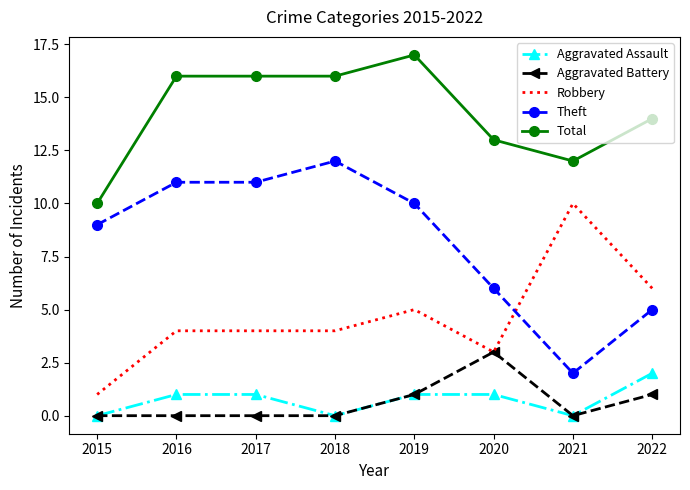

Is the value of Robbery at 2016 greater than the value of Theft at 2017?

No